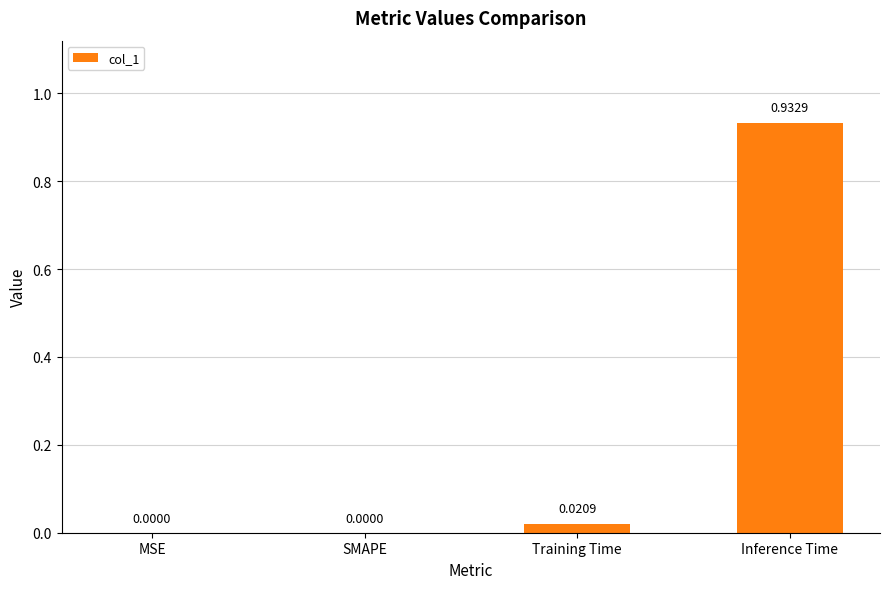

What is the change in value from SMAPE to Inference Time?

+0.9